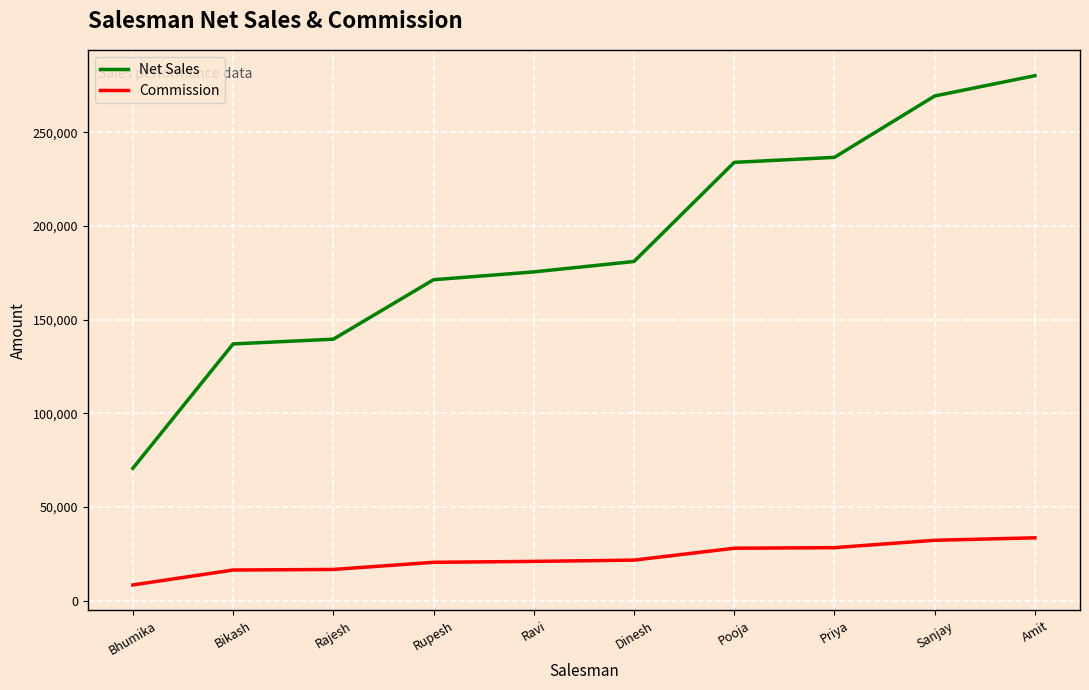

True or false: Net Sales has more than 2 points higher than both neighbors.

False